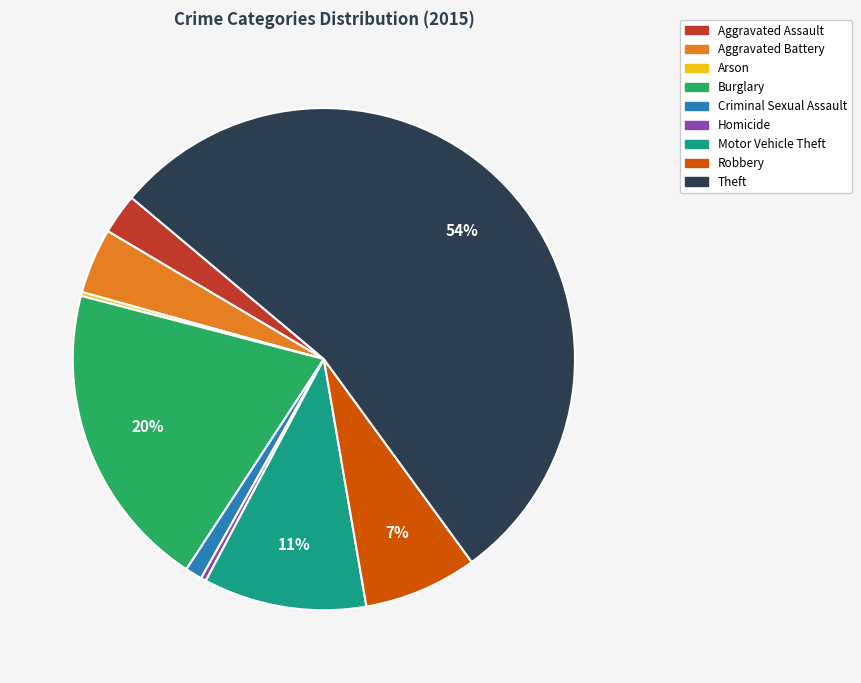

What percentage is the Theft slice, to the nearest percent?

54%